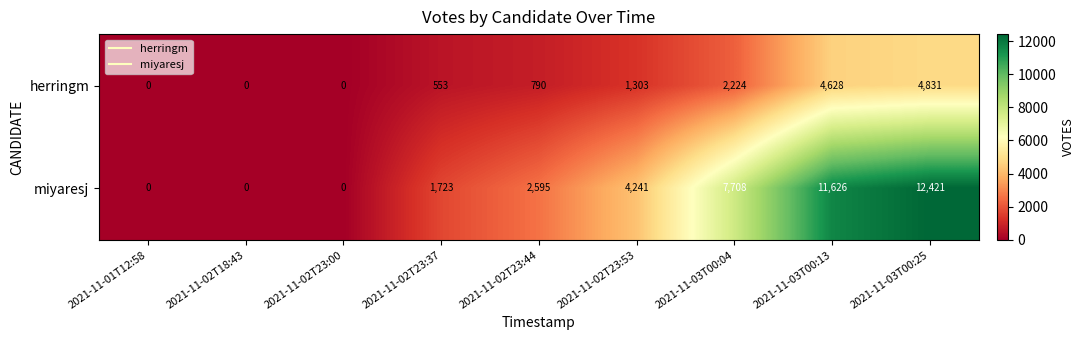

Count the number of categories in the chart.

9